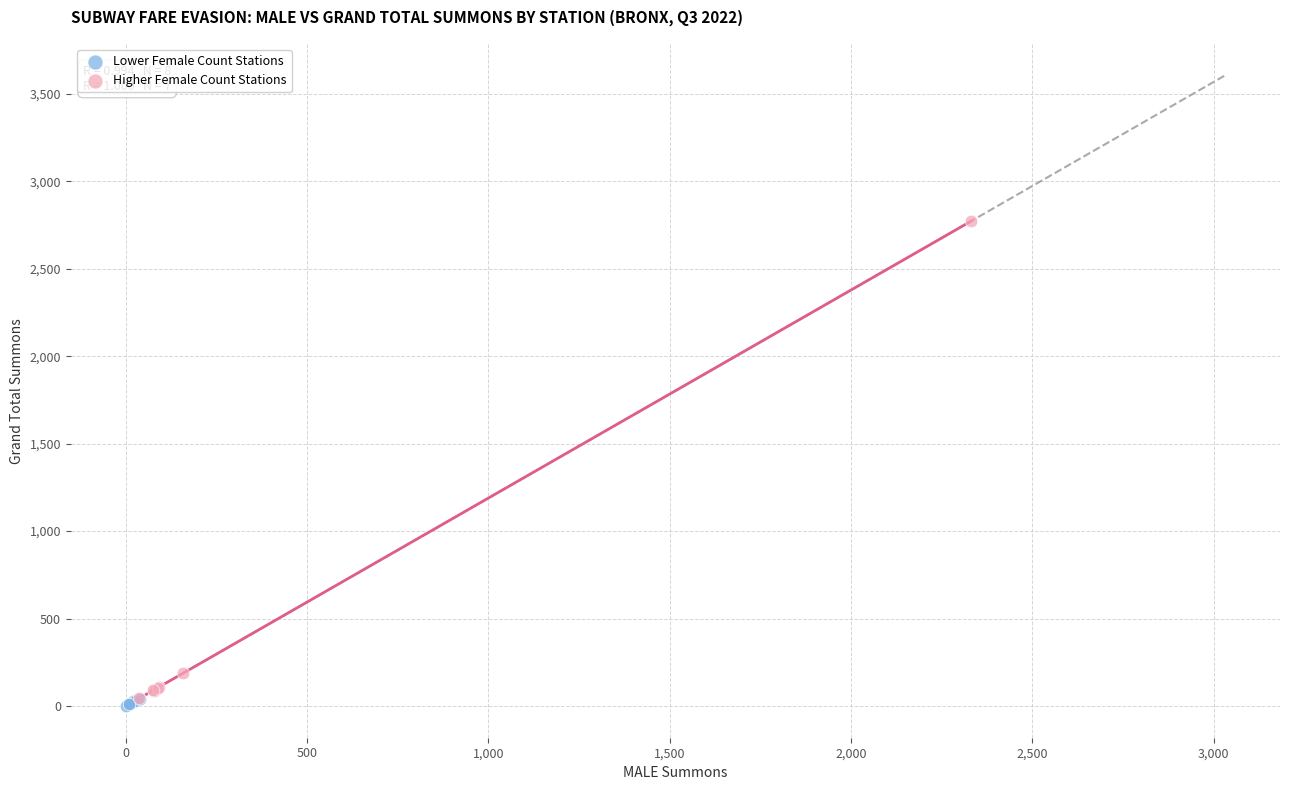

Which series has the widest spread of Y values?

Higher Female Count Stations